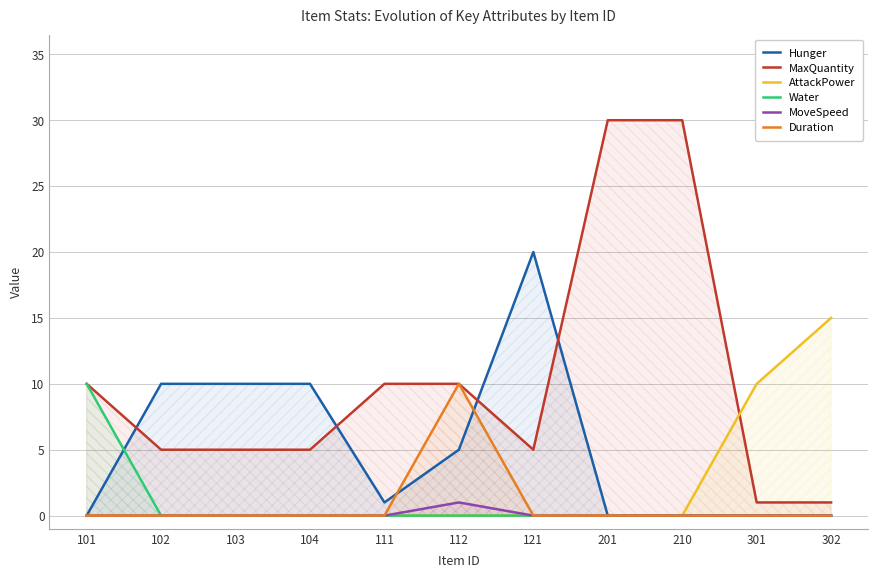

The Hunger series shows -9 at 302. True or false?

False